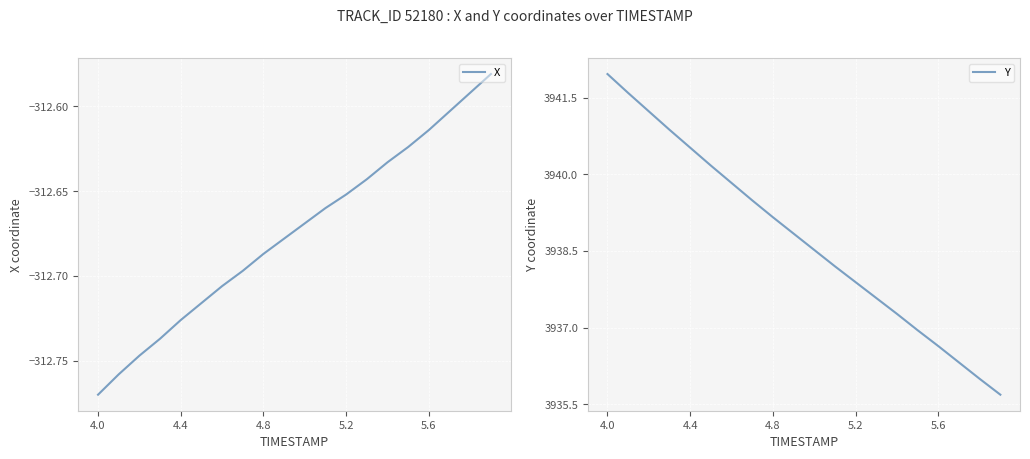

Does the chart display data point markers on the line(s)?

No